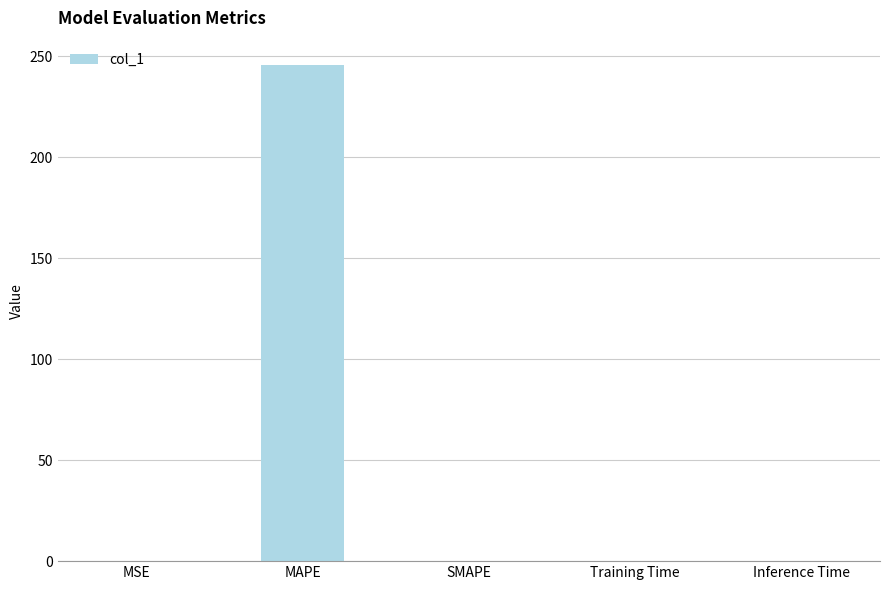

Which category has the highest value across all series?

MAPE